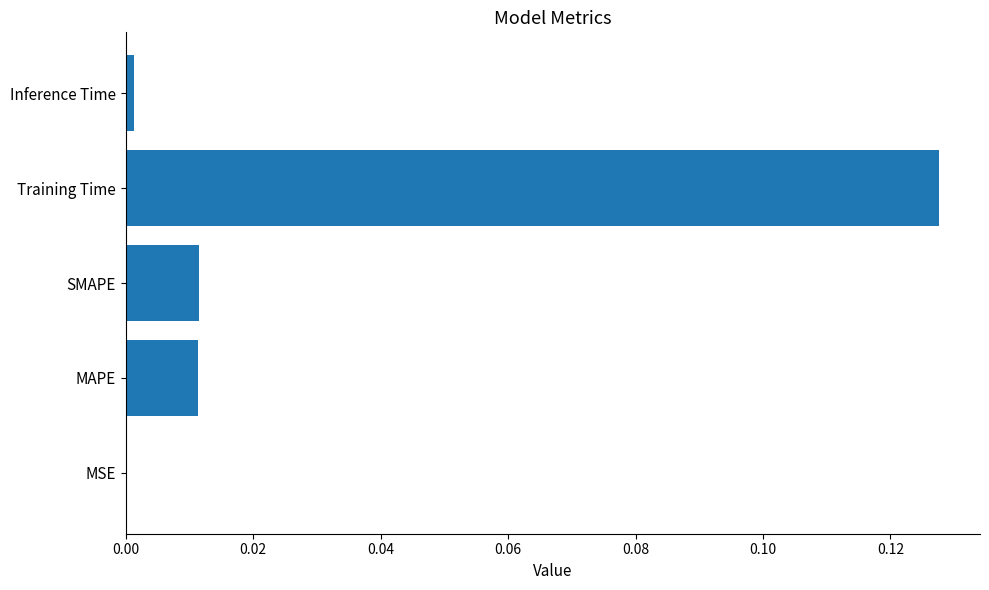

Between MSE and SMAPE, which is larger?

SMAPE